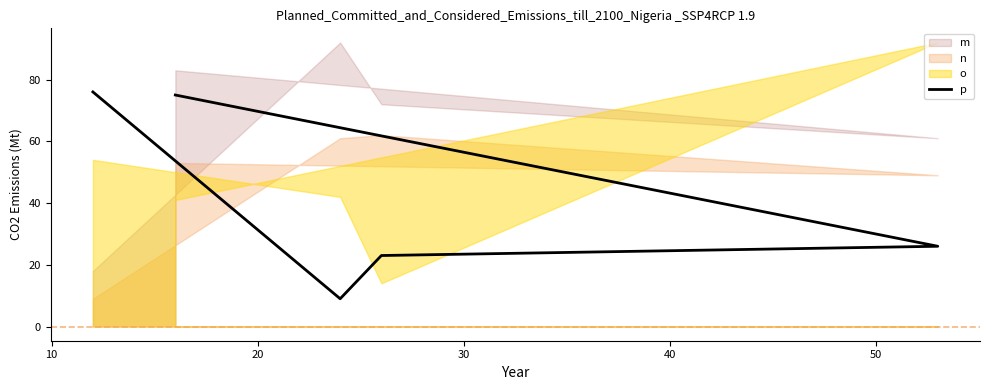

What is the sum of all values?

209